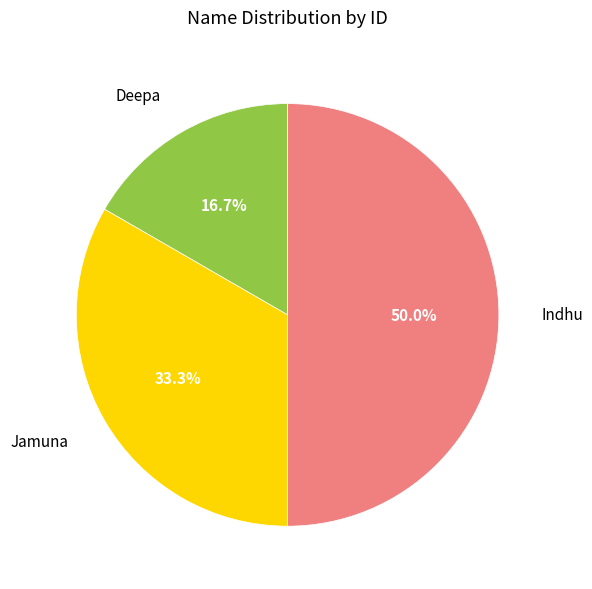

Which category has the smallest portion of the pie?

Deepa